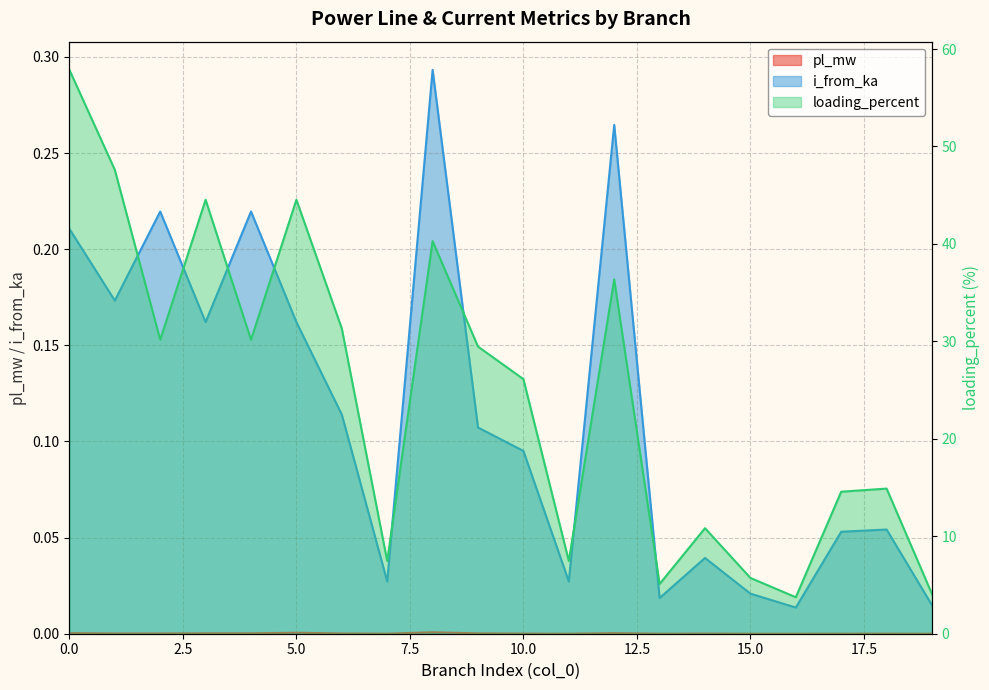

Reading left to right, transcribe all the data shown in this chart.

pl_mw: 0=0.0	1=0.0	2=0.0	3=0.0	4=0.0	5=0.0	6=0.0	7=0.0	8=0.0	9=0.0	10=0.0	11=0.0	12=0.0	13=0.0	14=0.0	15=0.0	16=0.0	17=0.0	18=0.0	19=0.0
i_from_ka: 0=0.2	1=0.2	2=0.2	3=0.2	4=0.2	5=0.2	6=0.1	7=0.0	8=0.3	9=0.1	10=0.1	11=0.0	12=0.3	13=0.0	14=0.0	15=0.0	16=0.0	17=0.1	18=0.1	19=0.0
loading_percent: 0=57.9	1=47.6	2=30.2	3=44.5	4=30.2	5=44.5	6=31.3	7=7.5	8=40.3	9=29.5	10=26.1	11=7.5	12=36.4	13=5.1	14=10.8	15=5.7	16=3.7	17=14.6	18=14.9	19=4.1